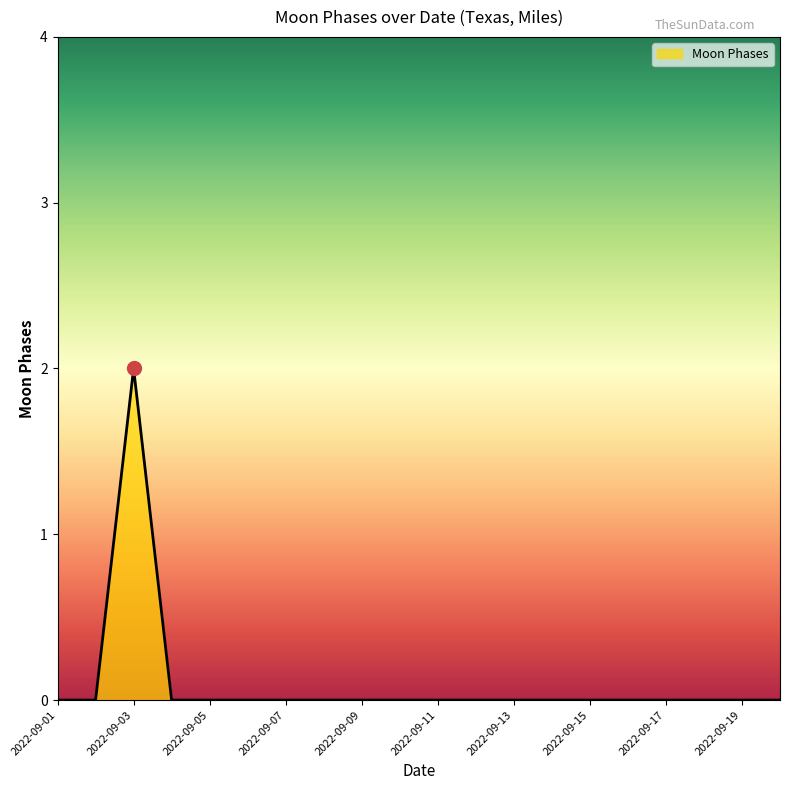

Reading left to right, what are all the values shown in this chart?

0	0	2	0	0	0	0	0	0	0	0	0	0	0	0	0	0	0	0	0